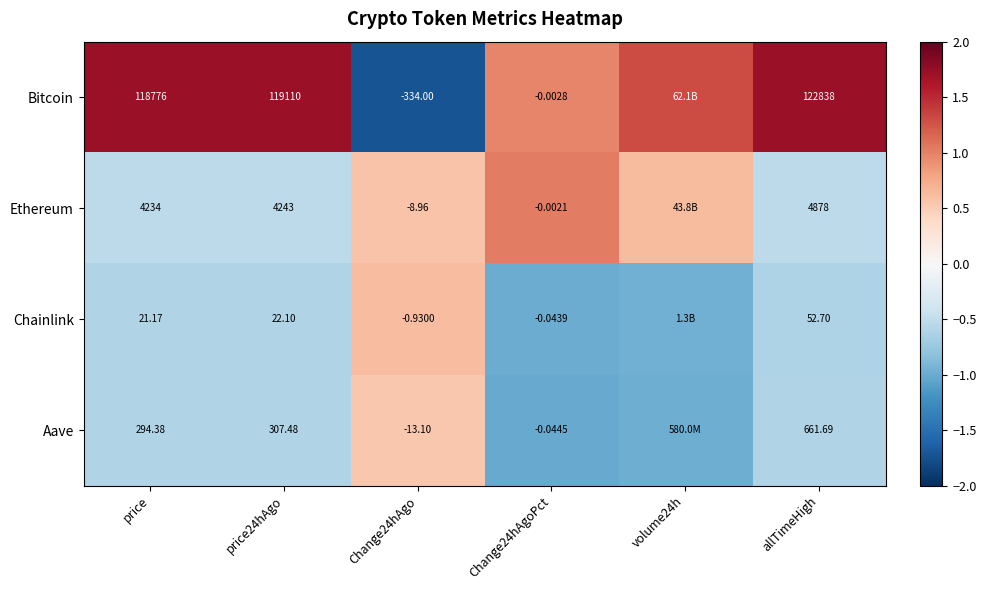

Which series changed the most between price and Change24hAgoPct?

Bitcoin